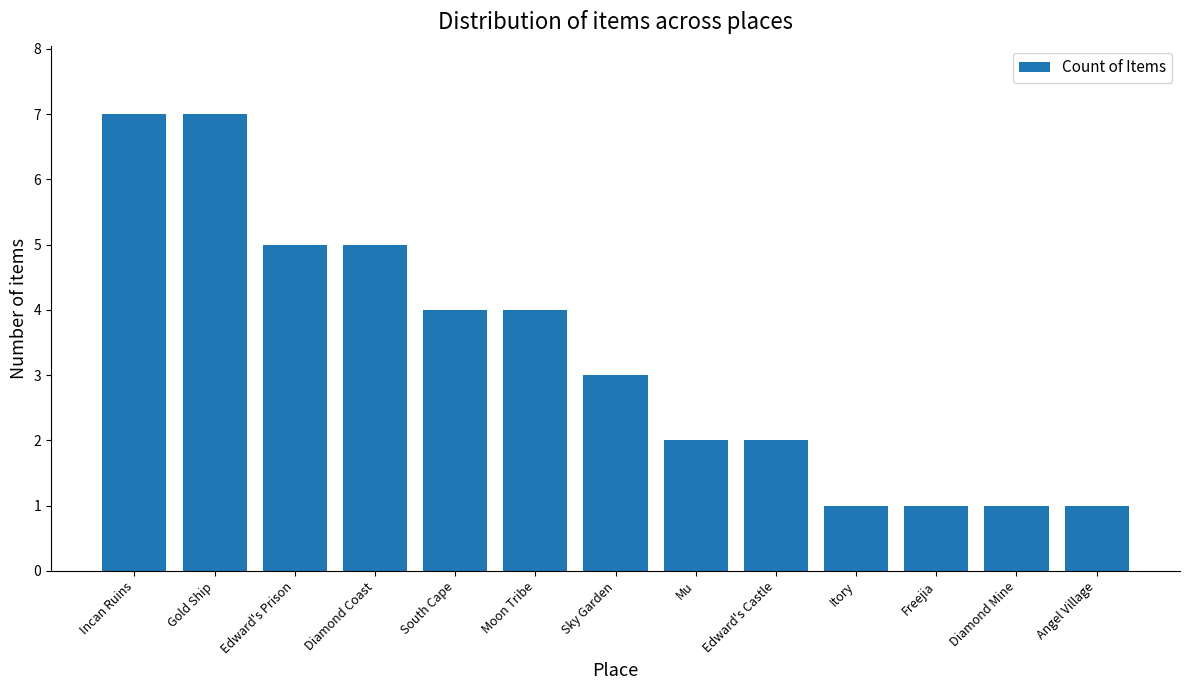

What is the difference between the maximum and minimum values?

6